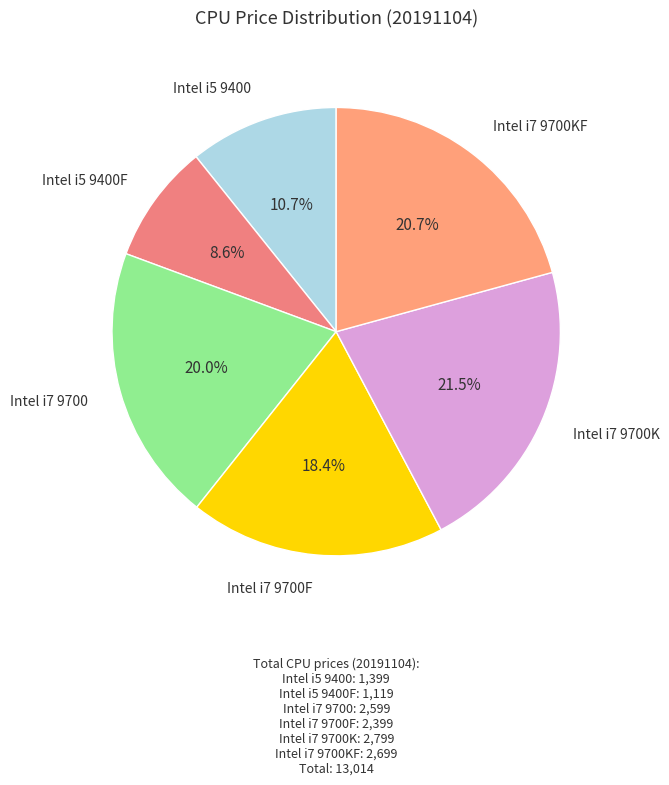

How many slices are in this pie chart?

6